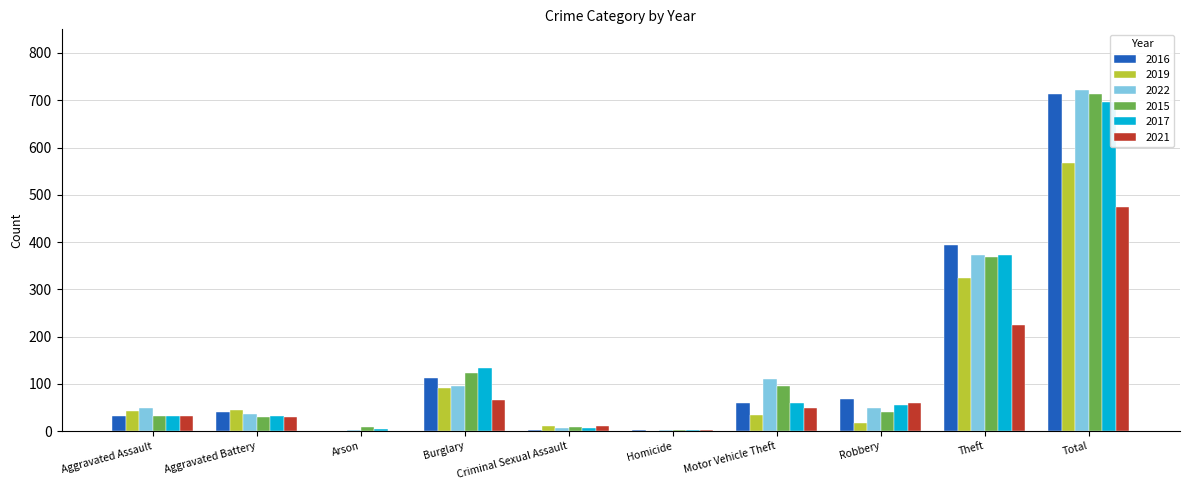

What is the highest value of the 2017 series?

697